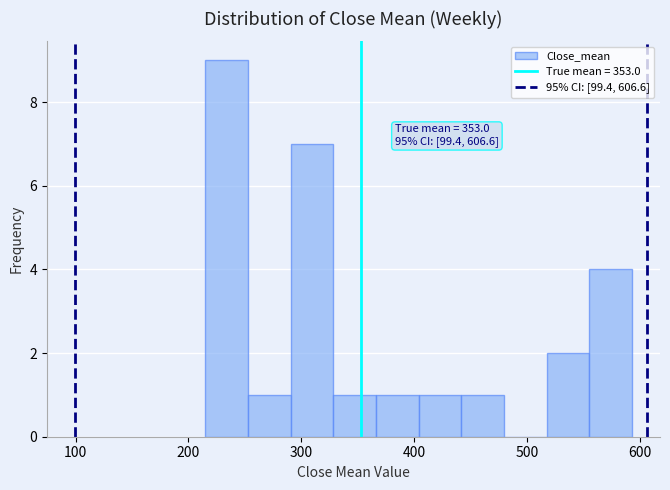

Read against the x-axis, roughly where is the centre of the tallest bar?

230